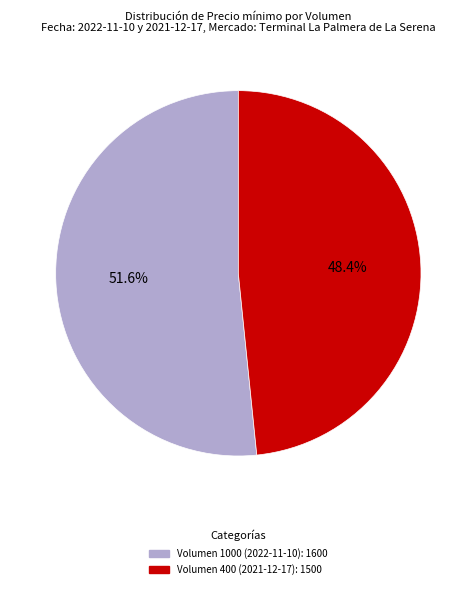

Is there any slice that represents more than half of the pie?

Yes